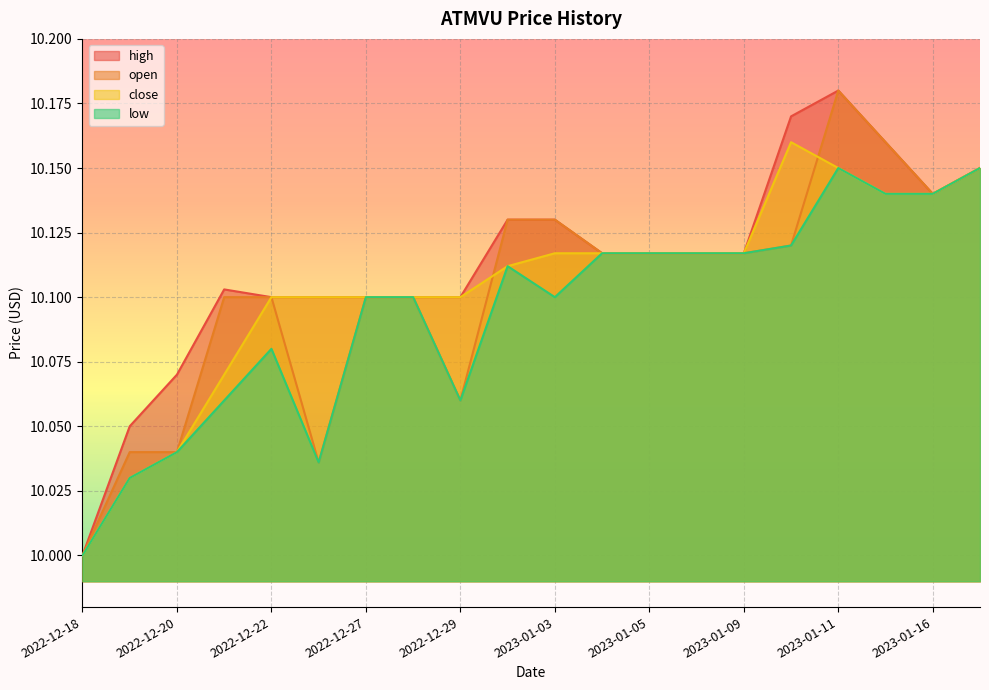

Does the chart display data point markers on the line(s)?

No